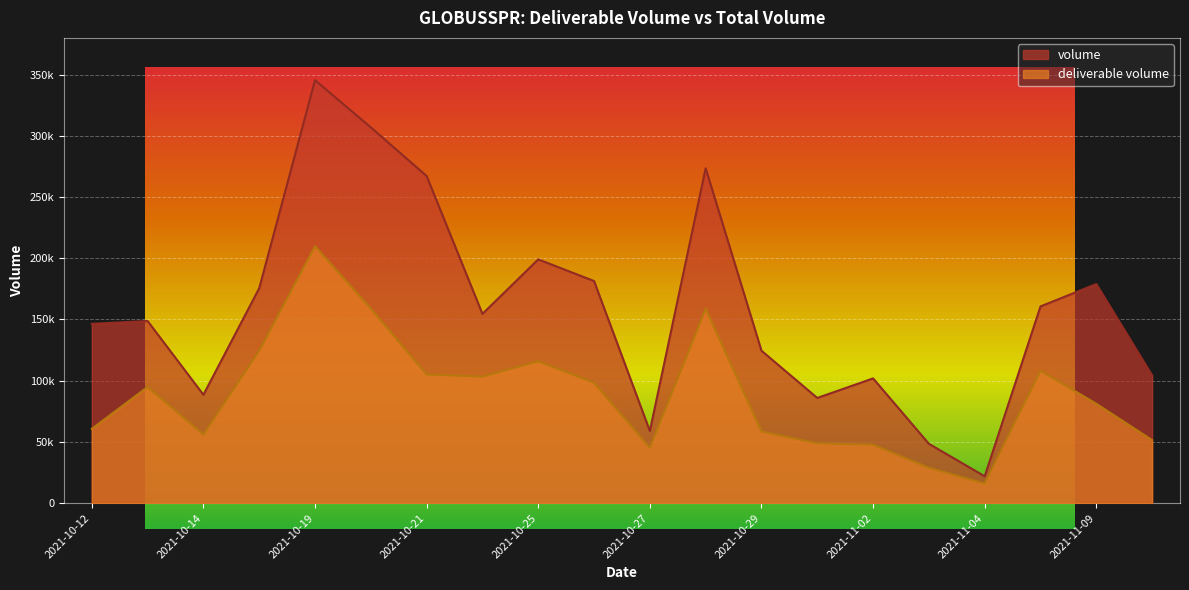

The deliverable volume series shows 47799 at 2021-11-02. True or false?

True